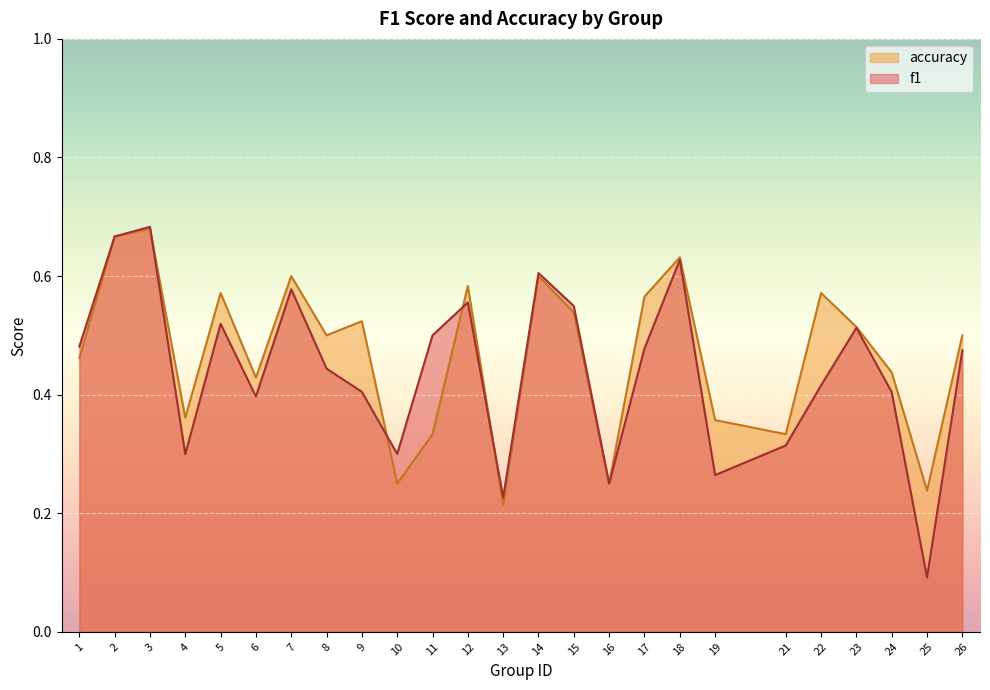

What is the difference between the accuracy values at 19 and 10?

0.1